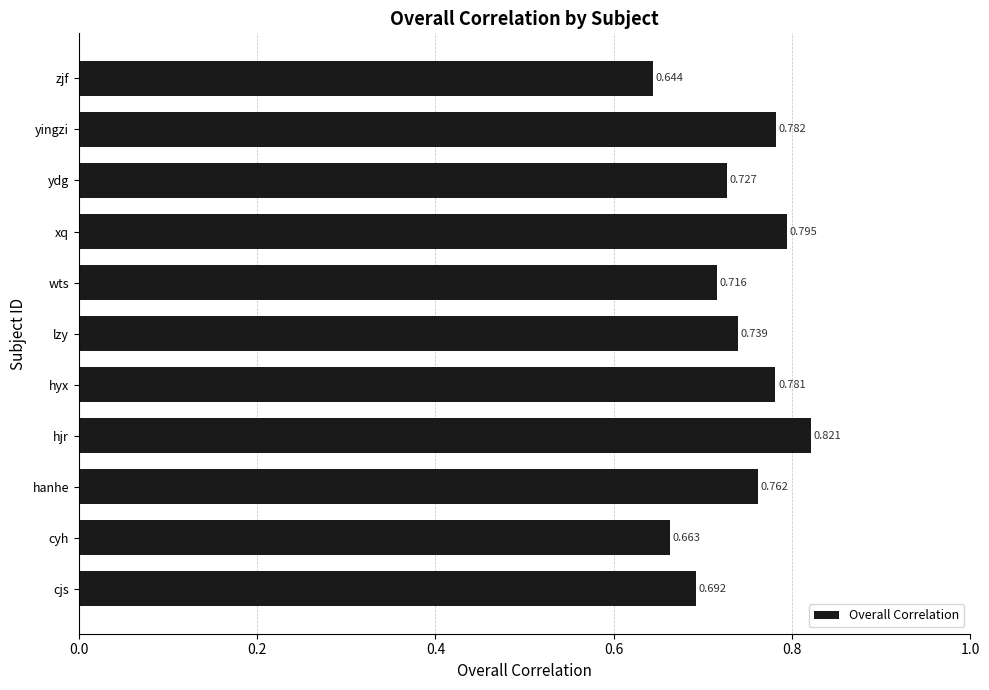

How many values are between 0 and 1?

11